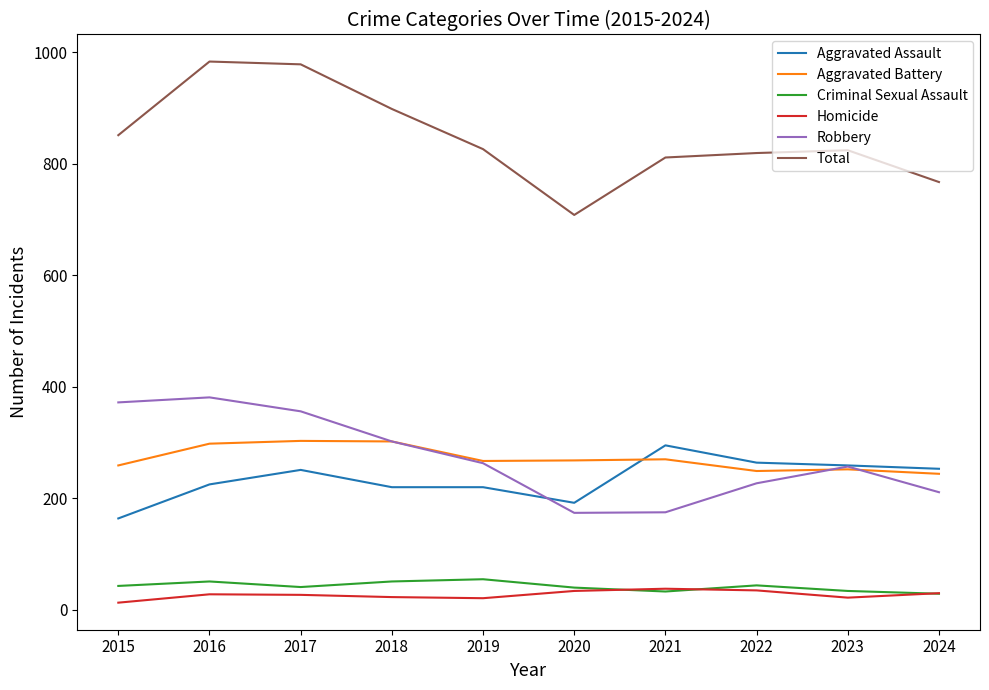

What is the difference between the highest and lowest values at 2020?

674